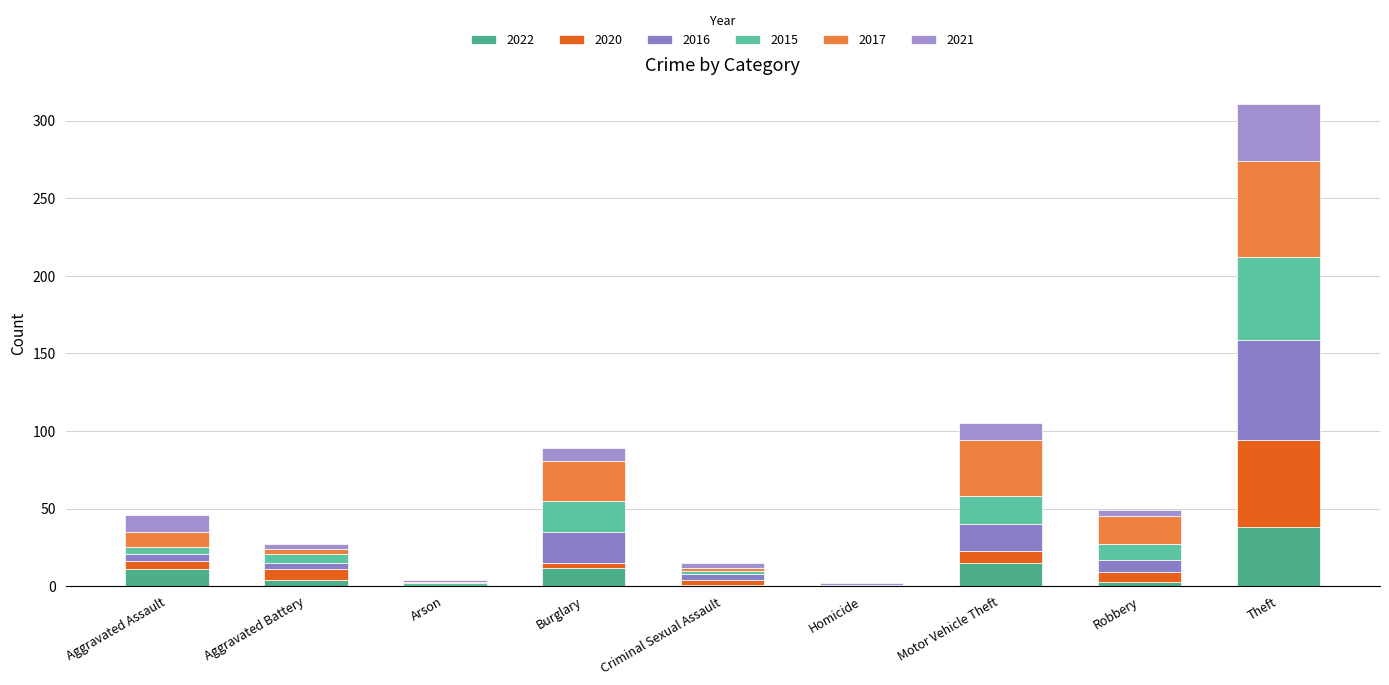

What is the total value across all series at Homicide?

2